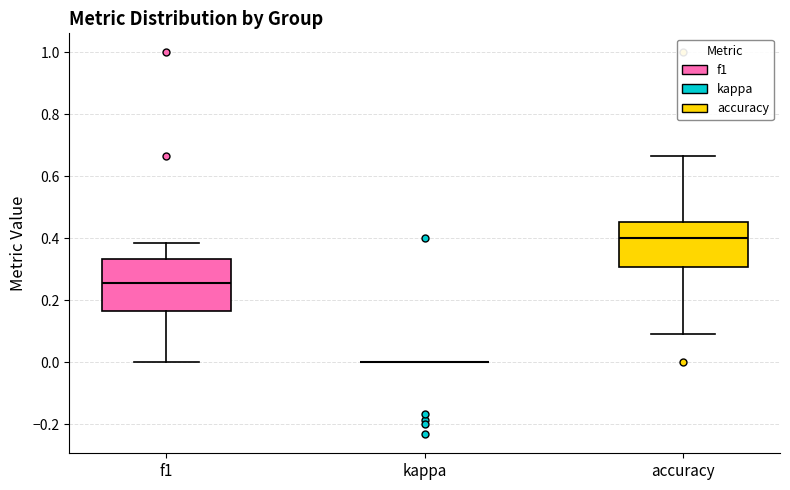

Reading left to right, read every box against the y-axis: the position of its median line, the range the box covers, and the ends of its whiskers. The values are not printed on the chart, so give them approximately, as read against the axis.

f1: median 0.26, box 0.16 to 0.34, whiskers 0.00 to 0.38
kappa: box collapsed to a line at 0.00, whiskers 0.00 to 0.00
accuracy: median 0.40, box 0.30 to 0.46, whiskers 0.10 to 0.66